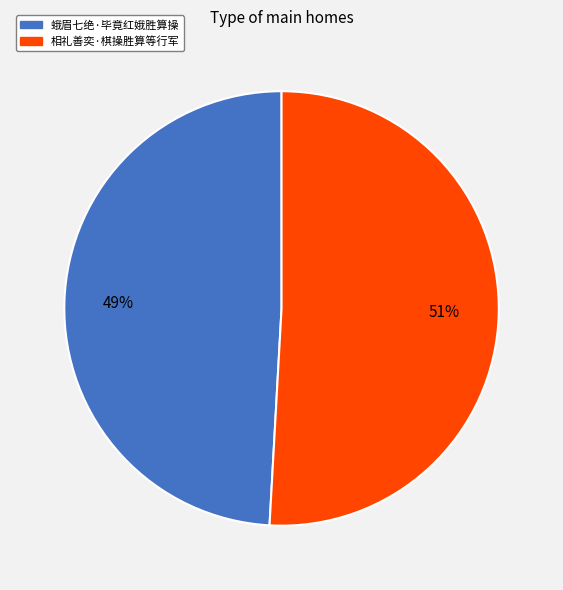

Approximately how many times larger is the value at 蛾眉七绝·毕竟红娥胜算操 compared to 相礼善奕·棋操胜算等行军?

1.0